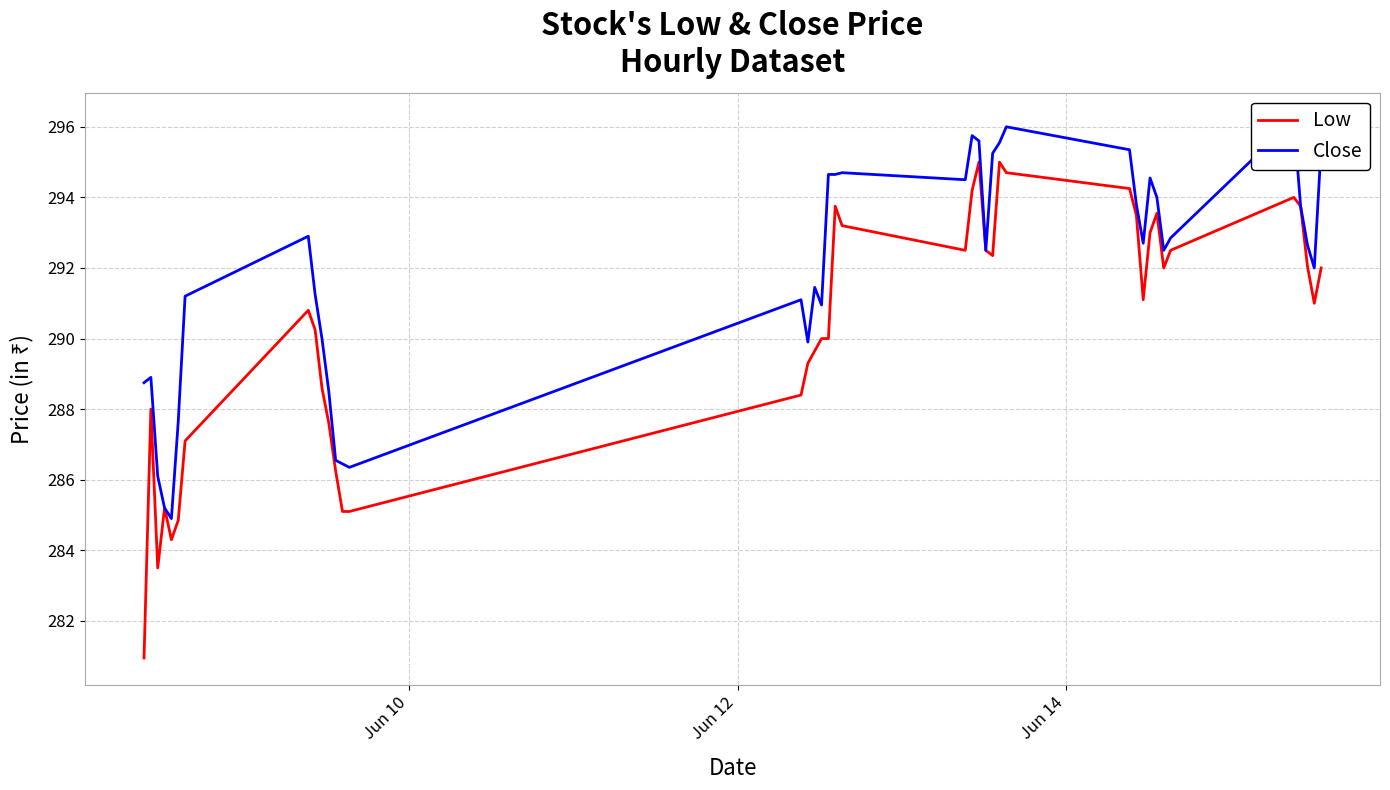

What is the maximum value for Low?

295.0